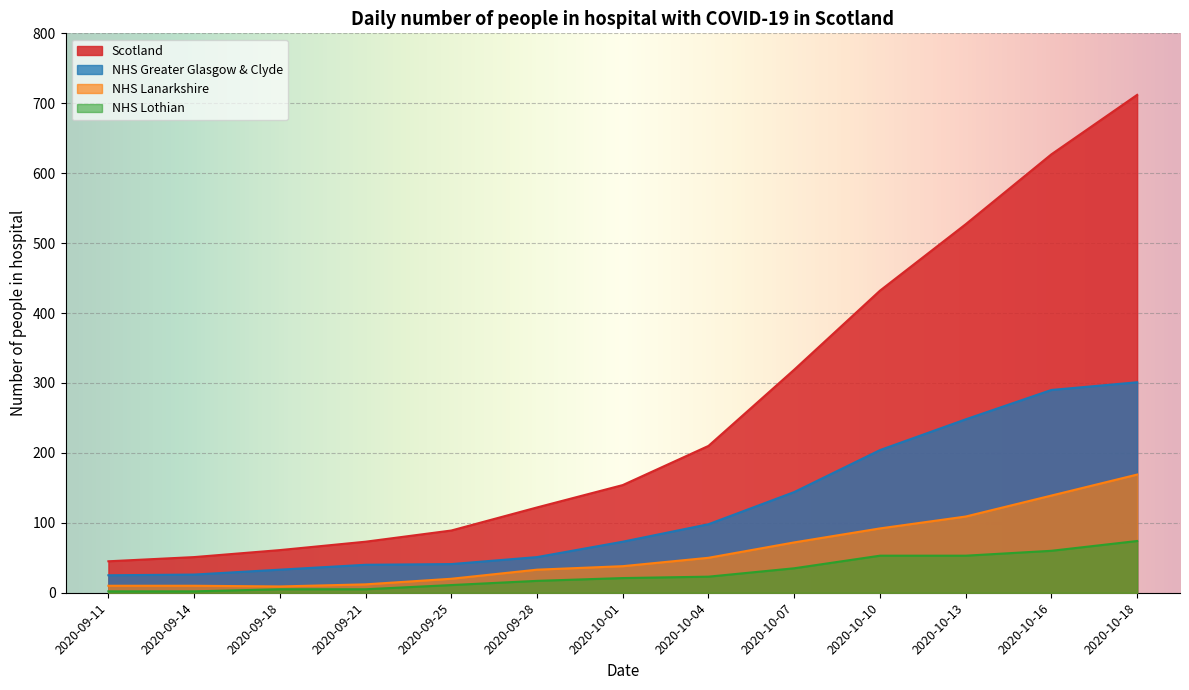

Is it true that NHS Greater Glasgow & Clyde equals 40 at 2020-09-14?

False